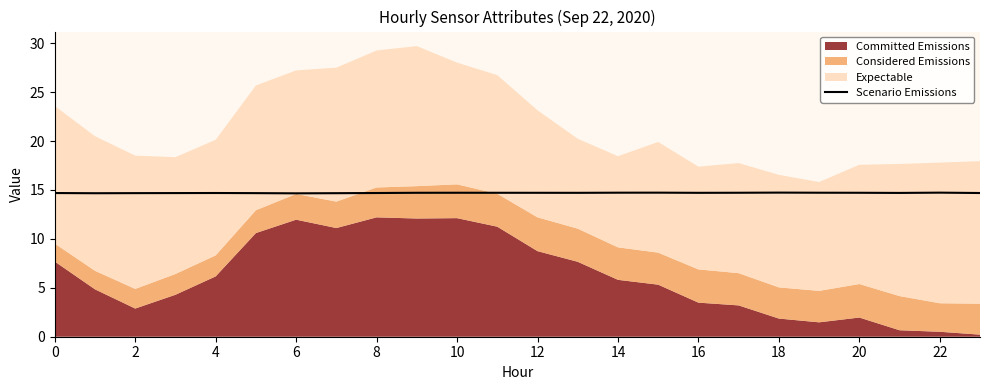

Is it true that the value at 17 is 3.6?

False